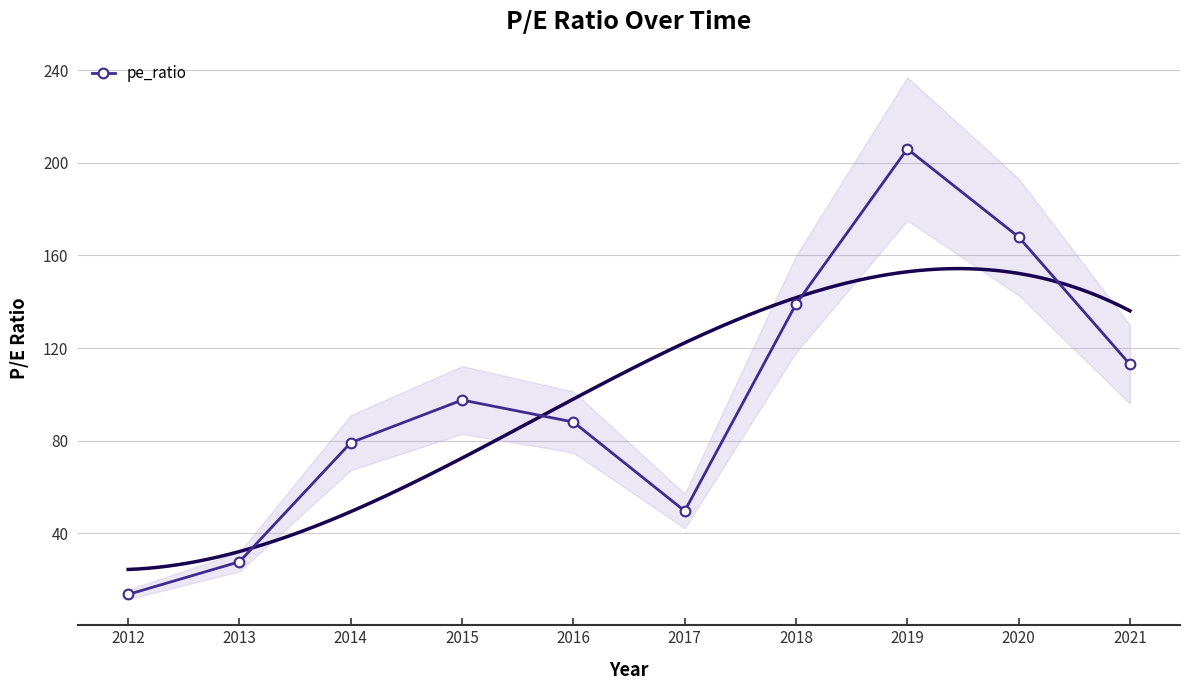

What is the minimum value shown in the chart?

13.7